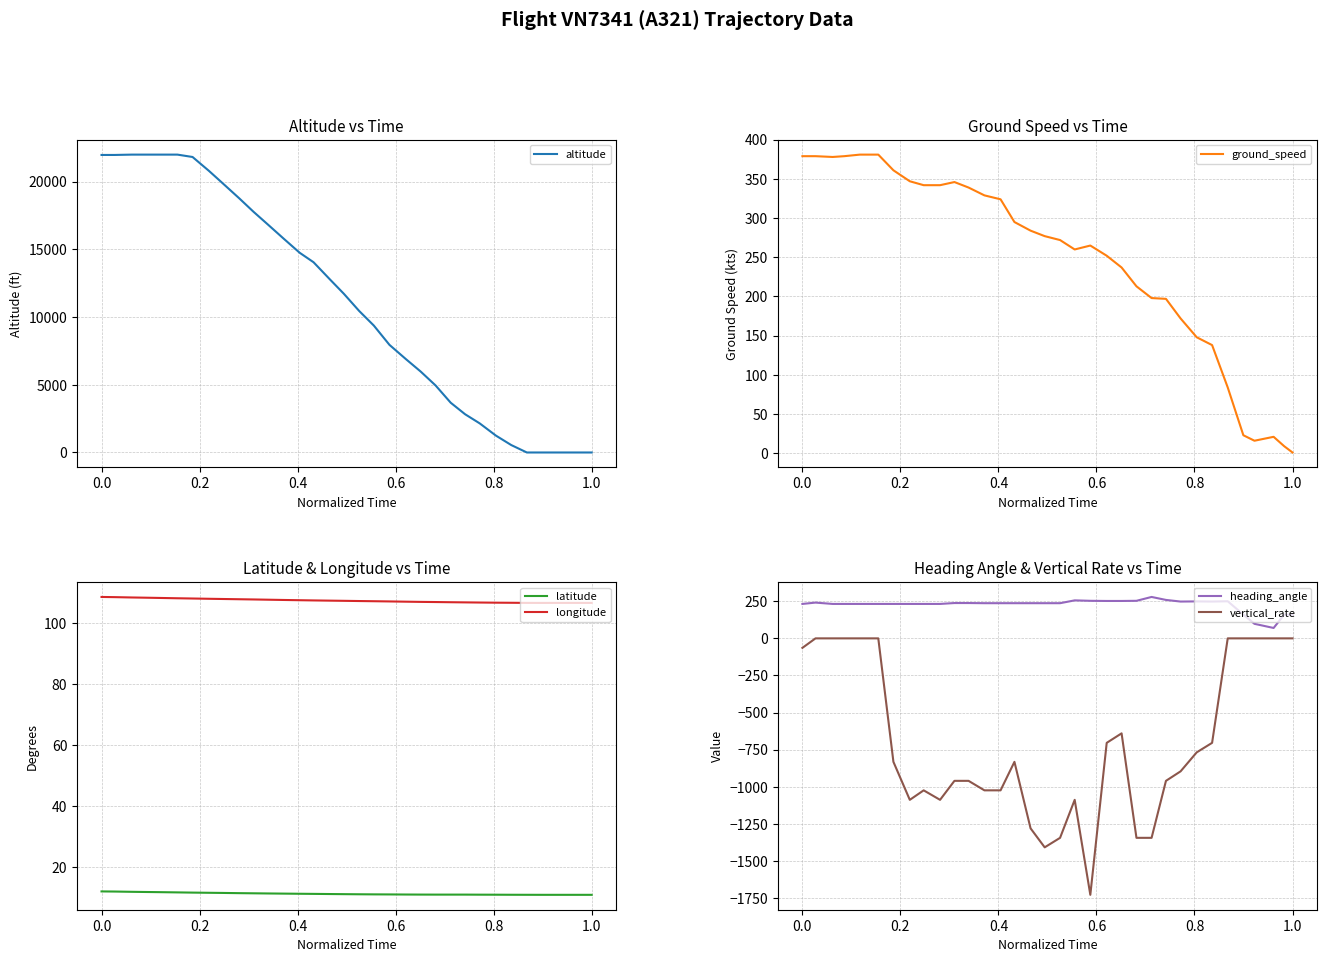

What is the value of the ground_speed point at the 14th from the left?

324.0